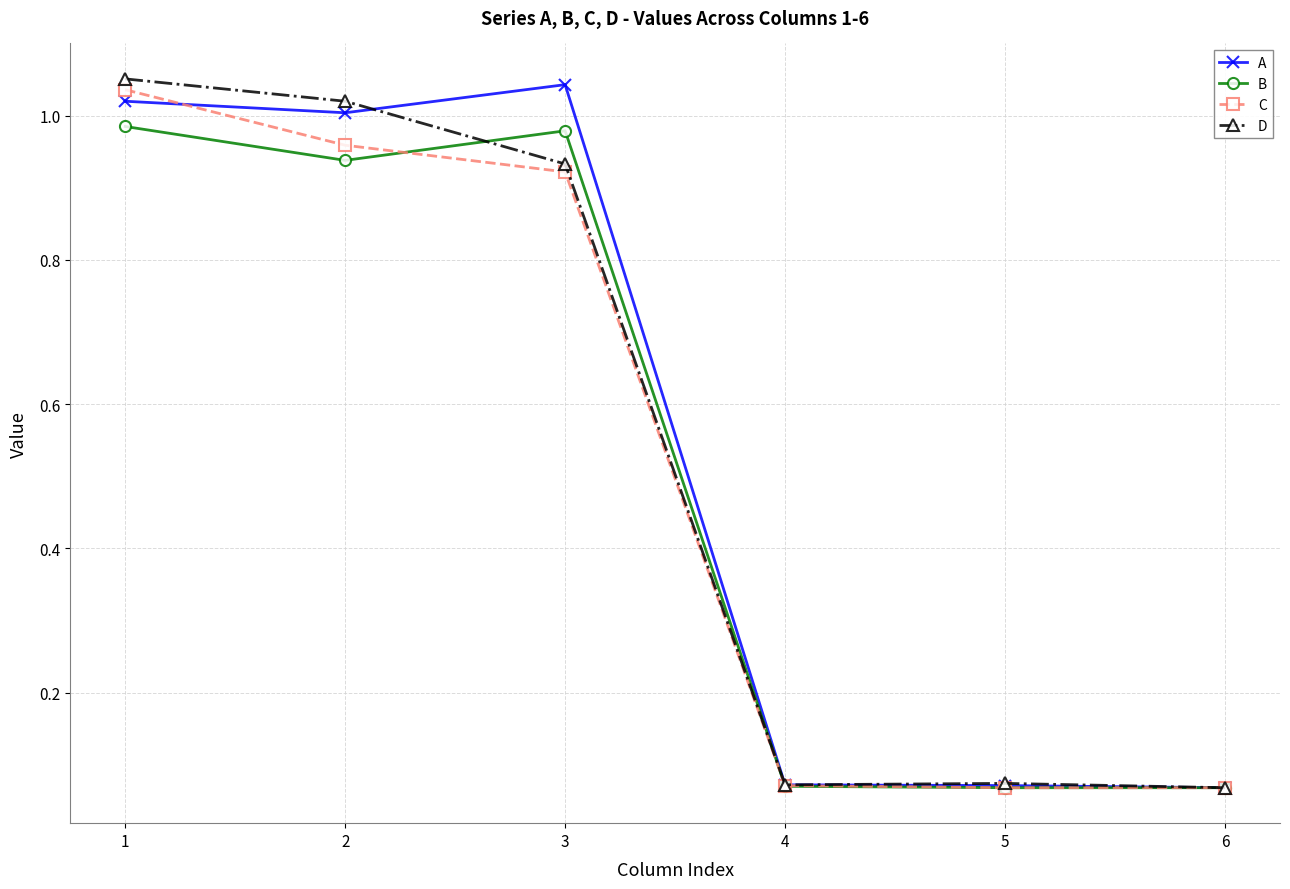

Is the value of C at 6 greater than the value of D at 1?

No